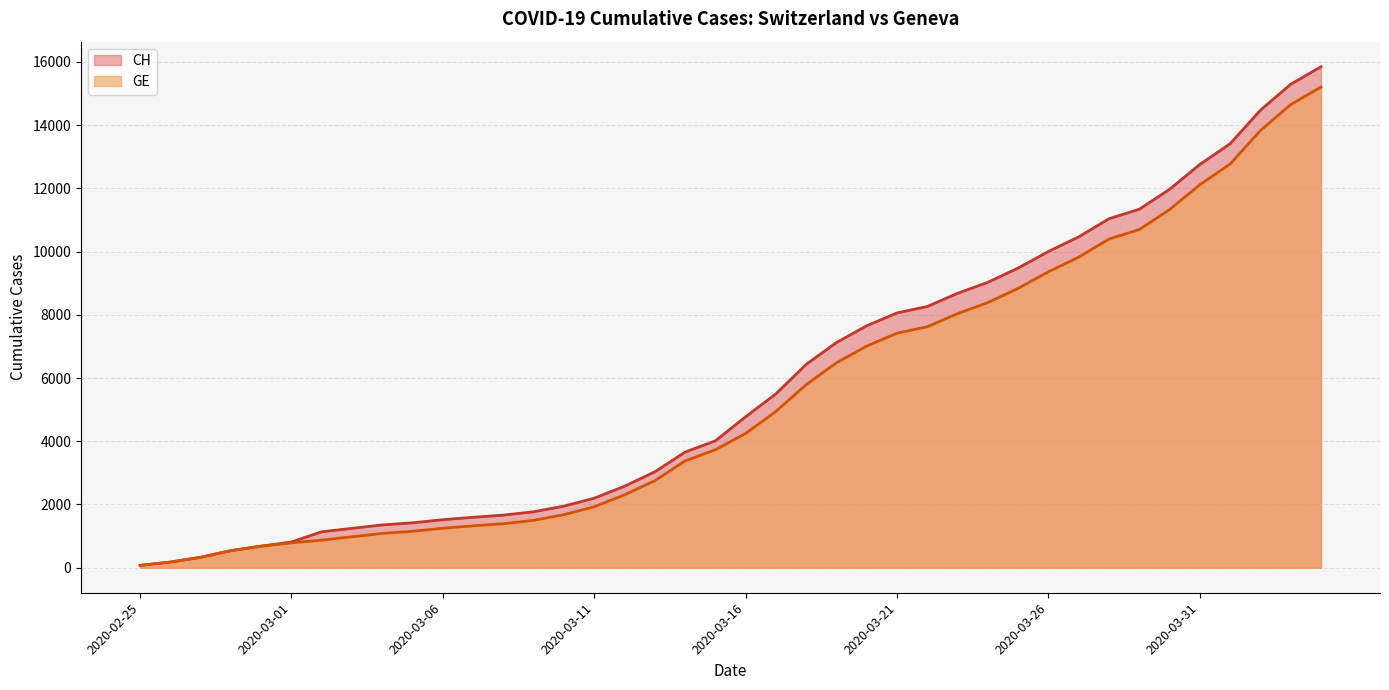

The GE series shows 24446 at 2020-04-04. True or false?

False